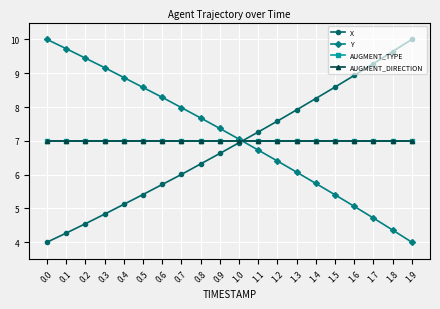

Reading left to right, what are all the values shown in this chart?

X: 0.0=4.0	0.1=4.3	0.2=4.5	0.3=4.8	0.4=5.1	0.5=5.4	0.6=5.7	0.7=6.0	0.8=6.3	0.9=6.6	1.0=6.9	1.1=7.3	1.2=7.6	1.3=7.9	1.4=8.3	1.5=8.6	1.6=8.9	1.7=9.3	1.8=9.6	1.9=10.0
Y: 0.0=10.0	0.1=9.7	0.2=9.4	0.3=9.2	0.4=8.9	0.5=8.6	0.6=8.3	0.7=8.0	0.8=7.7	0.9=7.4	1.0=7.0	1.1=6.7	1.2=6.4	1.3=6.1	1.4=5.7	1.5=5.4	1.6=5.1	1.7=4.7	1.8=4.4	1.9=4.0
AUGMENT_TYPE: 0.0=7.0	0.1=7.0	0.2=7.0	0.3=7.0	0.4=7.0	0.5=7.0	0.6=7.0	0.7=7.0	0.8=7.0	0.9=7.0	1.0=7.0	1.1=7.0	1.2=7.0	1.3=7.0	1.4=7.0	1.5=7.0	1.6=7.0	1.7=7.0	1.8=7.0	1.9=7.0
AUGMENT_DIRECTION: 0.0=7.0	0.1=7.0	0.2=7.0	0.3=7.0	0.4=7.0	0.5=7.0	0.6=7.0	0.7=7.0	0.8=7.0	0.9=7.0	1.0=7.0	1.1=7.0	1.2=7.0	1.3=7.0	1.4=7.0	1.5=7.0	1.6=7.0	1.7=7.0	1.8=7.0	1.9=7.0